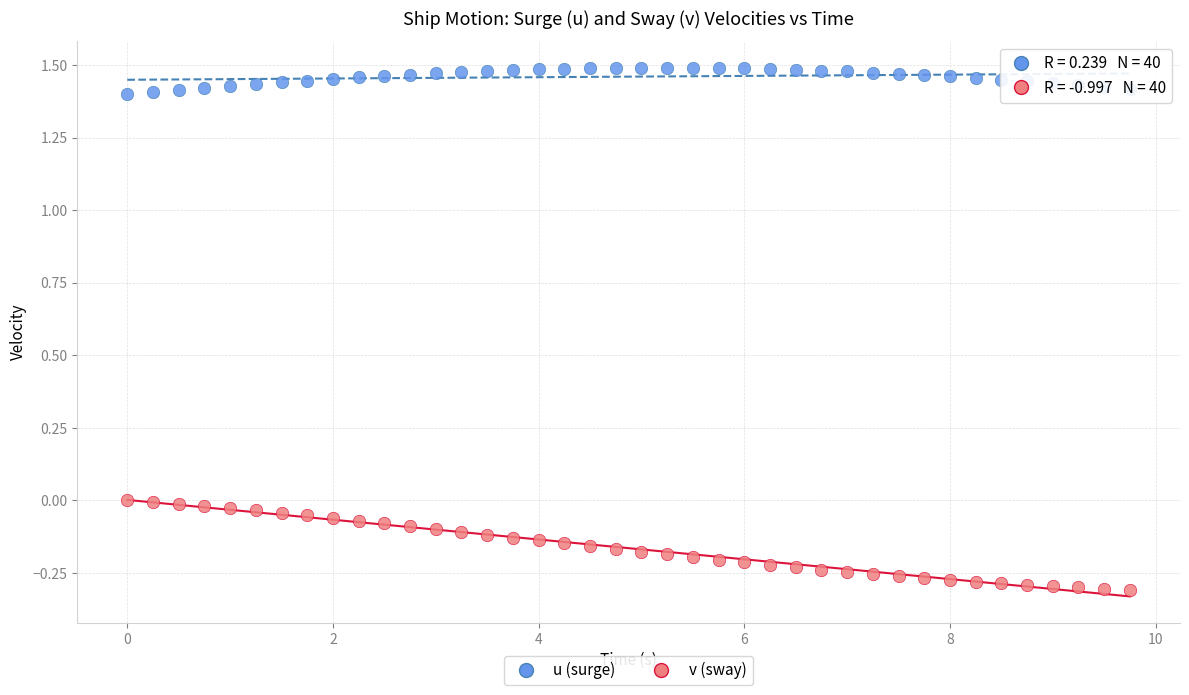

What is the X range (max minus min) for the scatter plot?

9.8